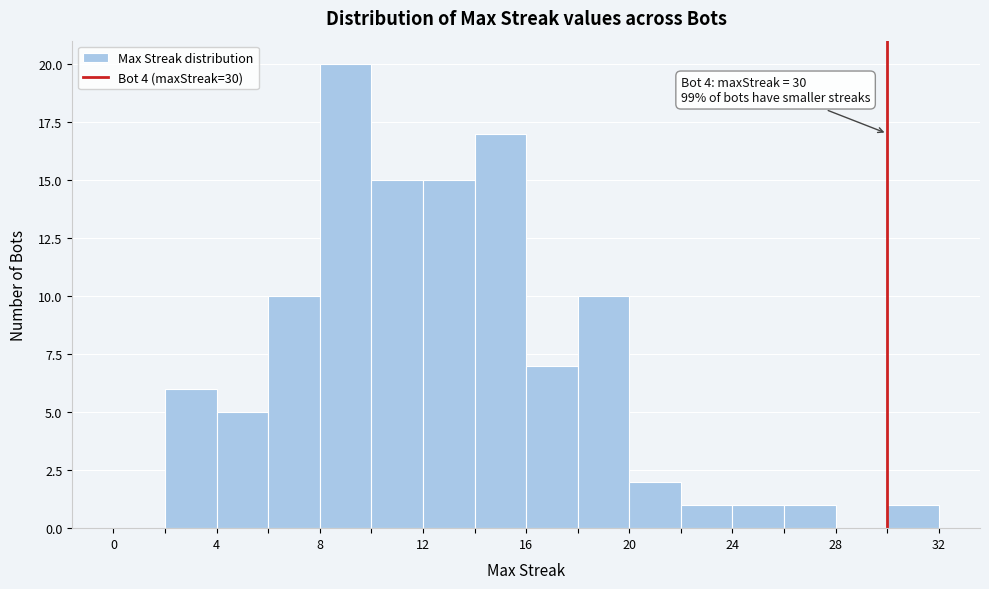

Which range on the x-axis has the tallest bar?

8 to 10